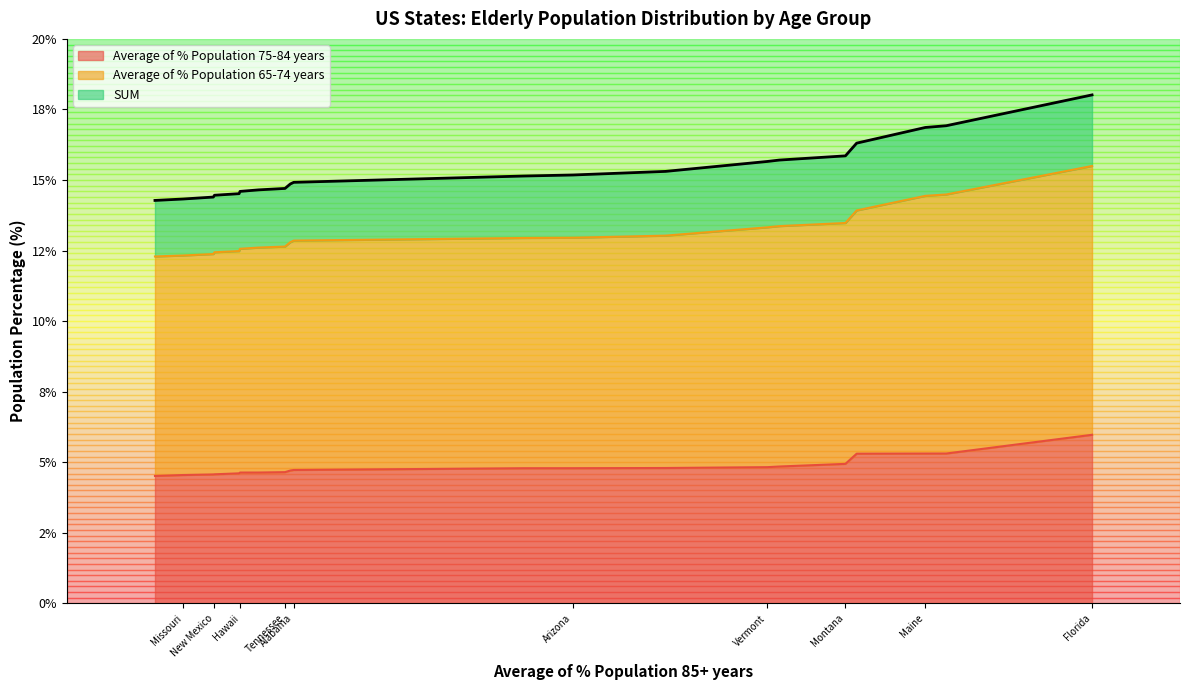

Count the number of categories in the chart.

20